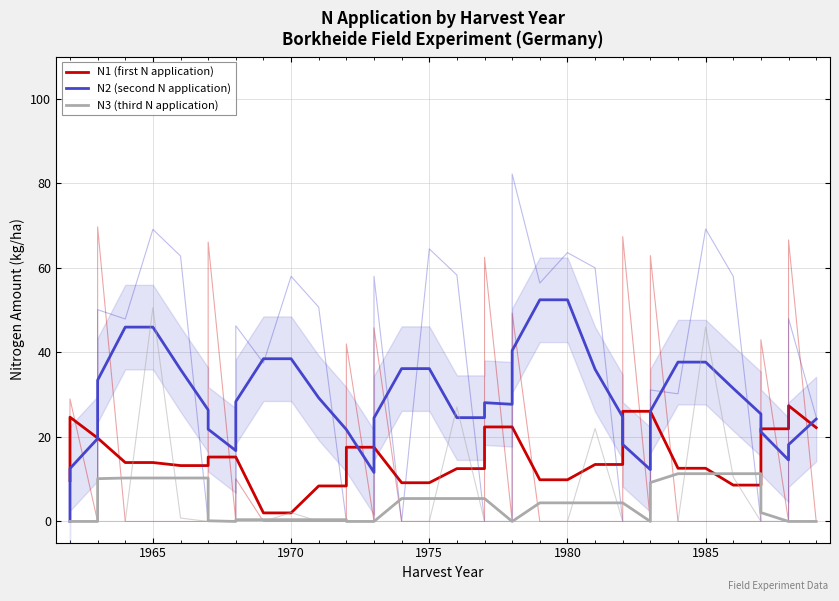

Is it true that N1 (first N application) equals 14.2 at 24?

False